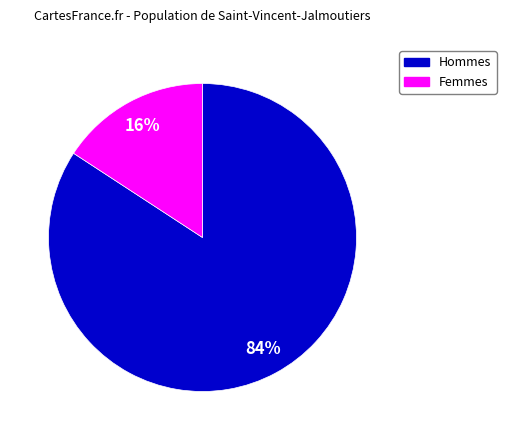

Is there any slice that represents more than half of the pie?

Yes